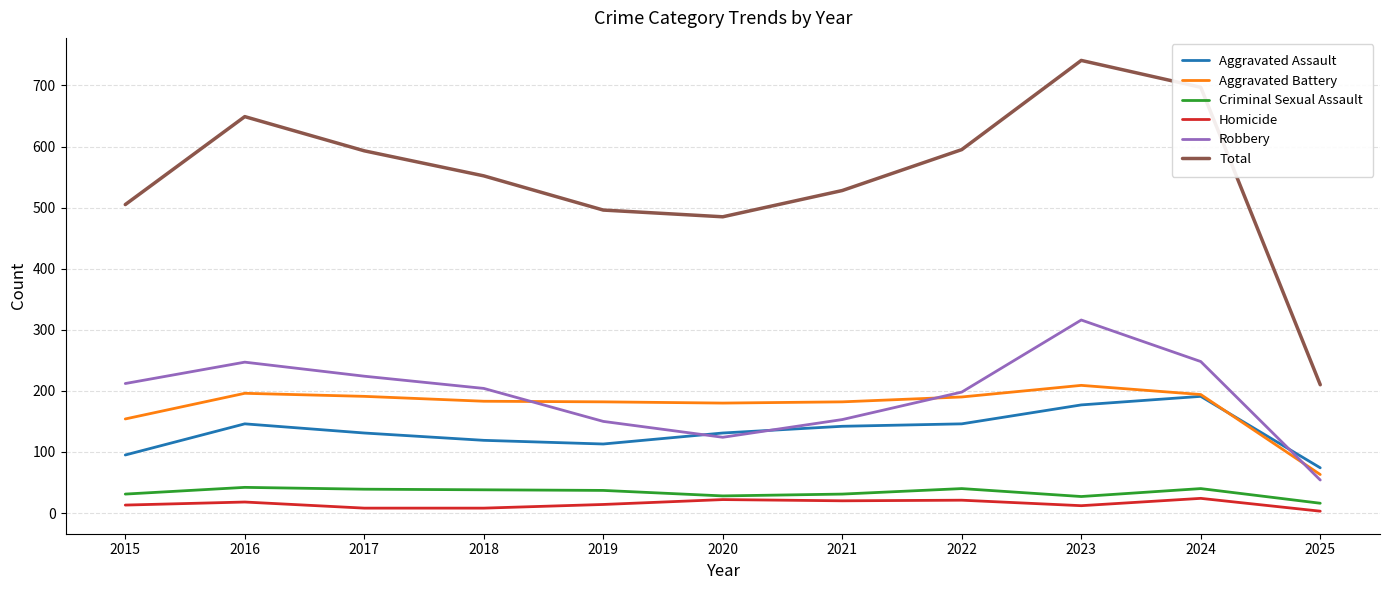

Is it true that Aggravated Battery equals 154 at 2015?

True